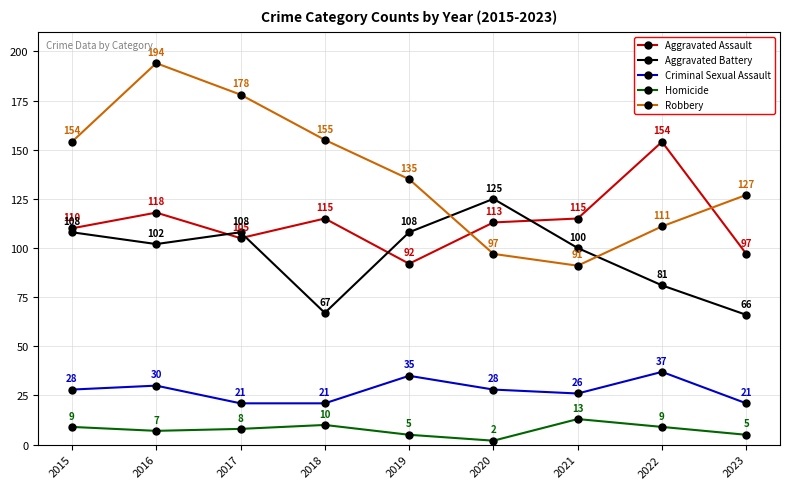

Does the chart display data point markers on the line(s)?

Yes